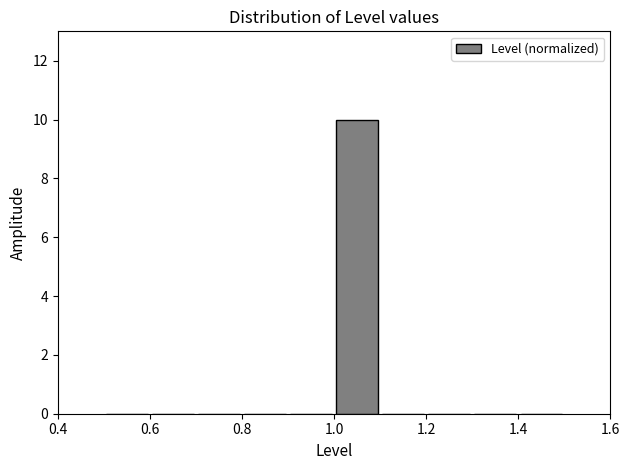

Over which range of the x-axis is the bar tallest?

1.0 to 1.1